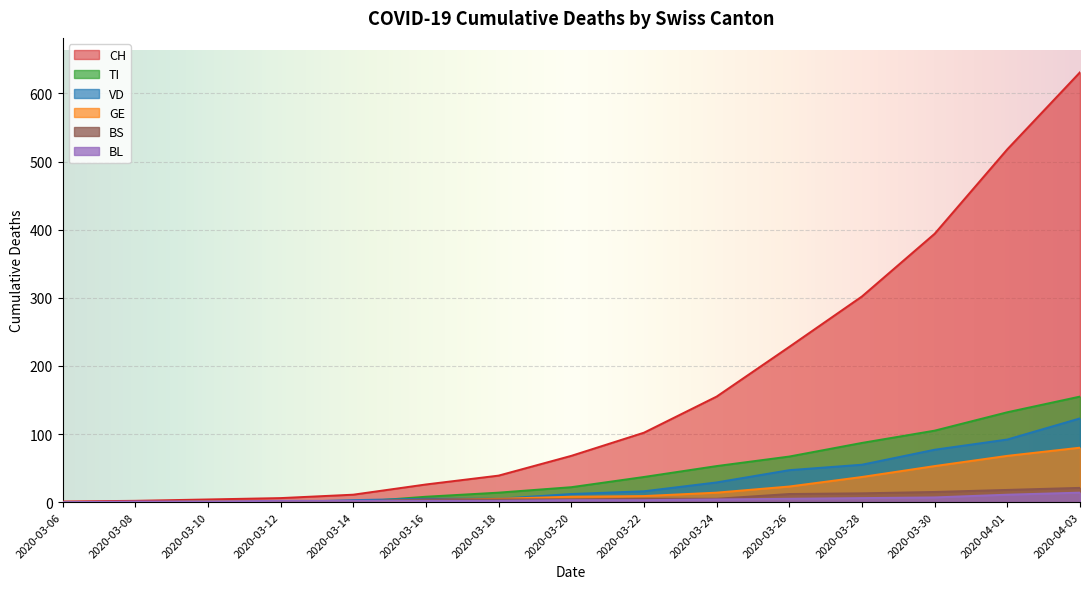

True or false: CH has a value of 228 at 2020-03-26.

True